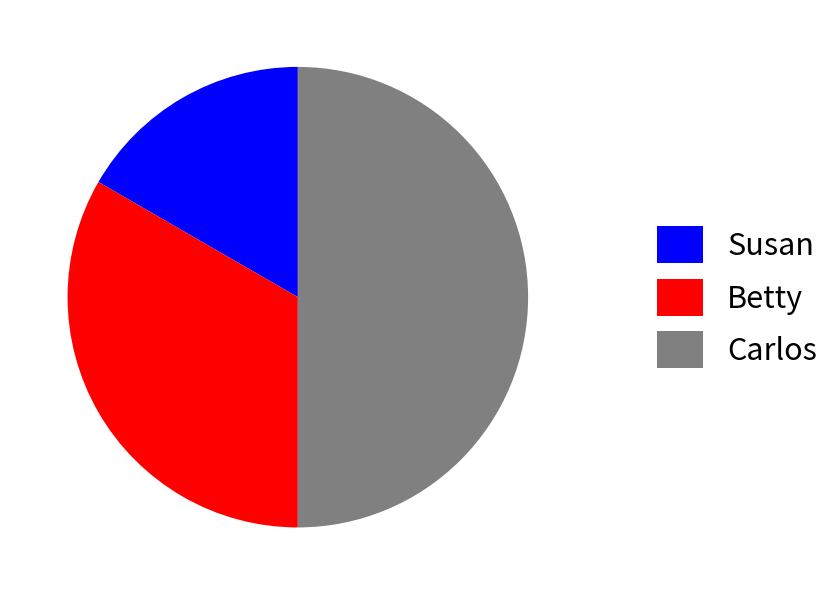

Do Carlos and Susan together represent more than half of the pie?

Yes